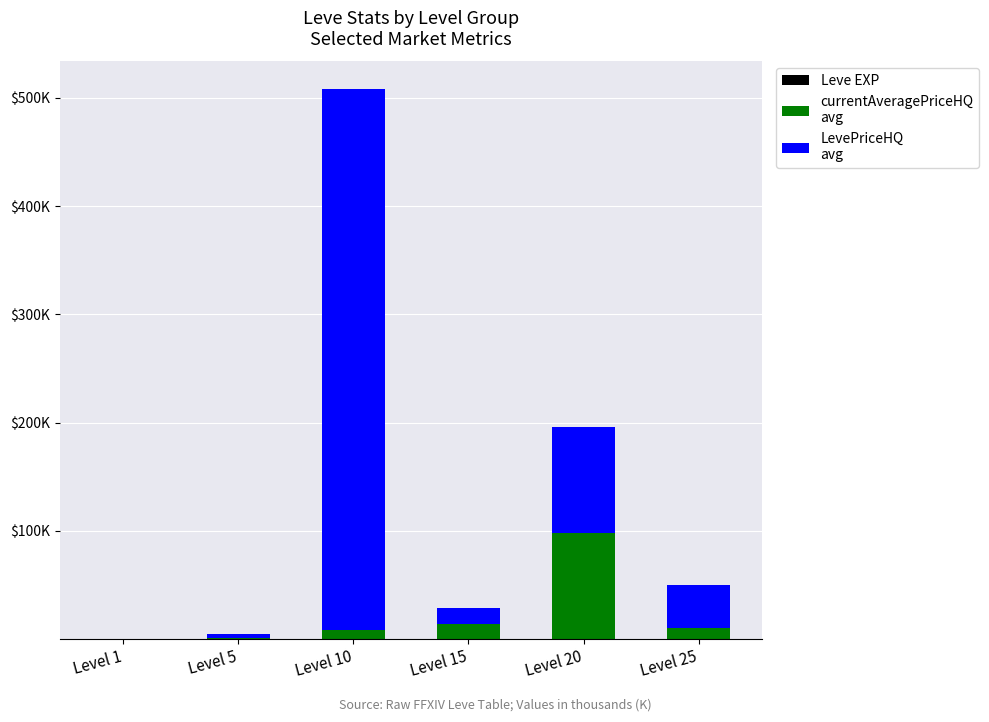

Are the bars horizontal?

No